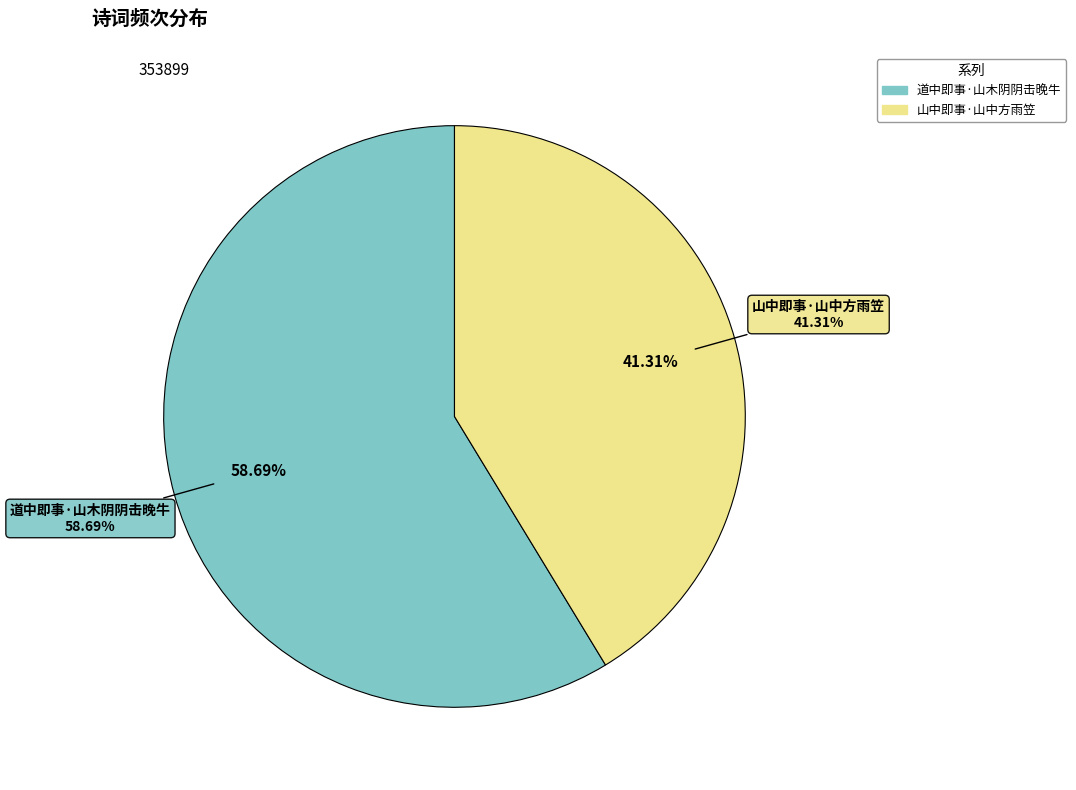

To the nearest percent, what is the difference between the largest and smallest slice percentages?

17%